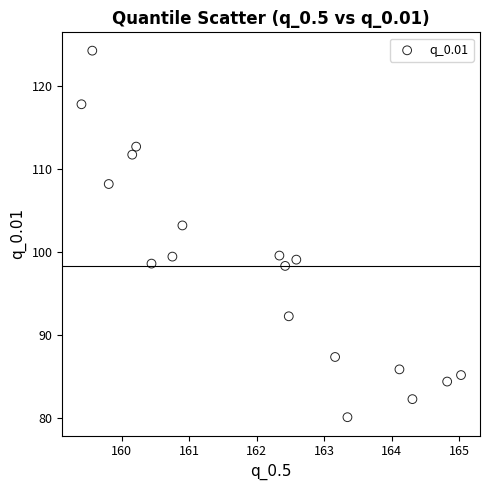

What Y value in the scatter plot is closest to 102?

103.2